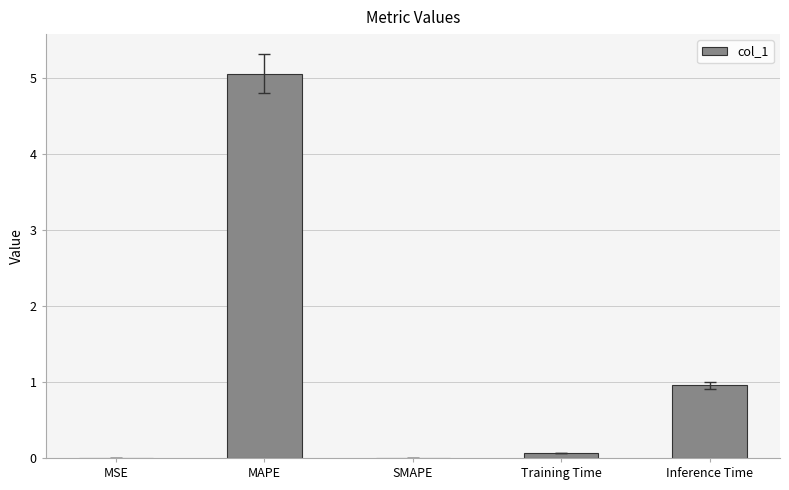

What is the maximum value shown in the chart?

5.1